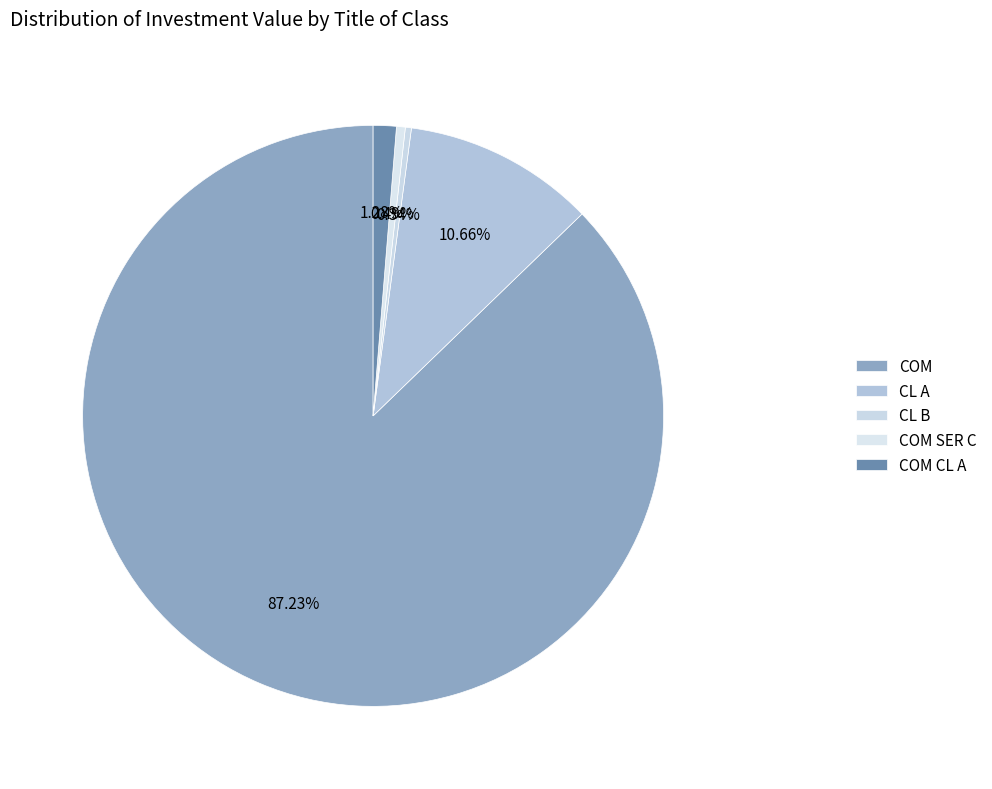

Which category has the smallest portion of the pie?

CL B